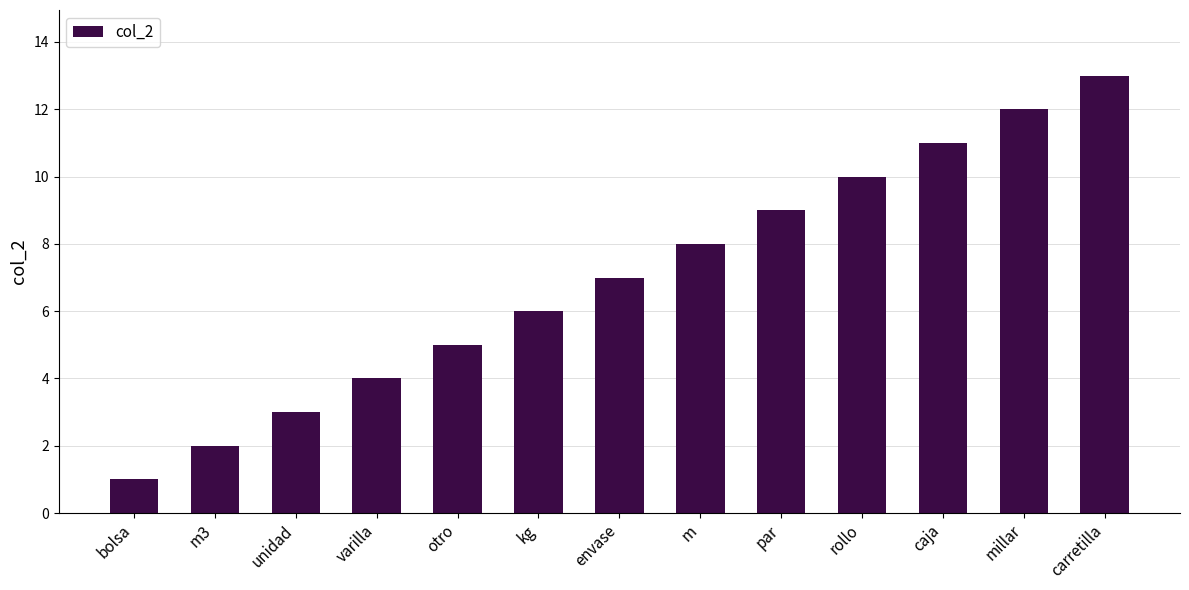

List the labels in order of value, largest first.

carretilla, millar, caja, rollo, par, m, envase, kg, otro, varilla, unidad, m3, bolsa